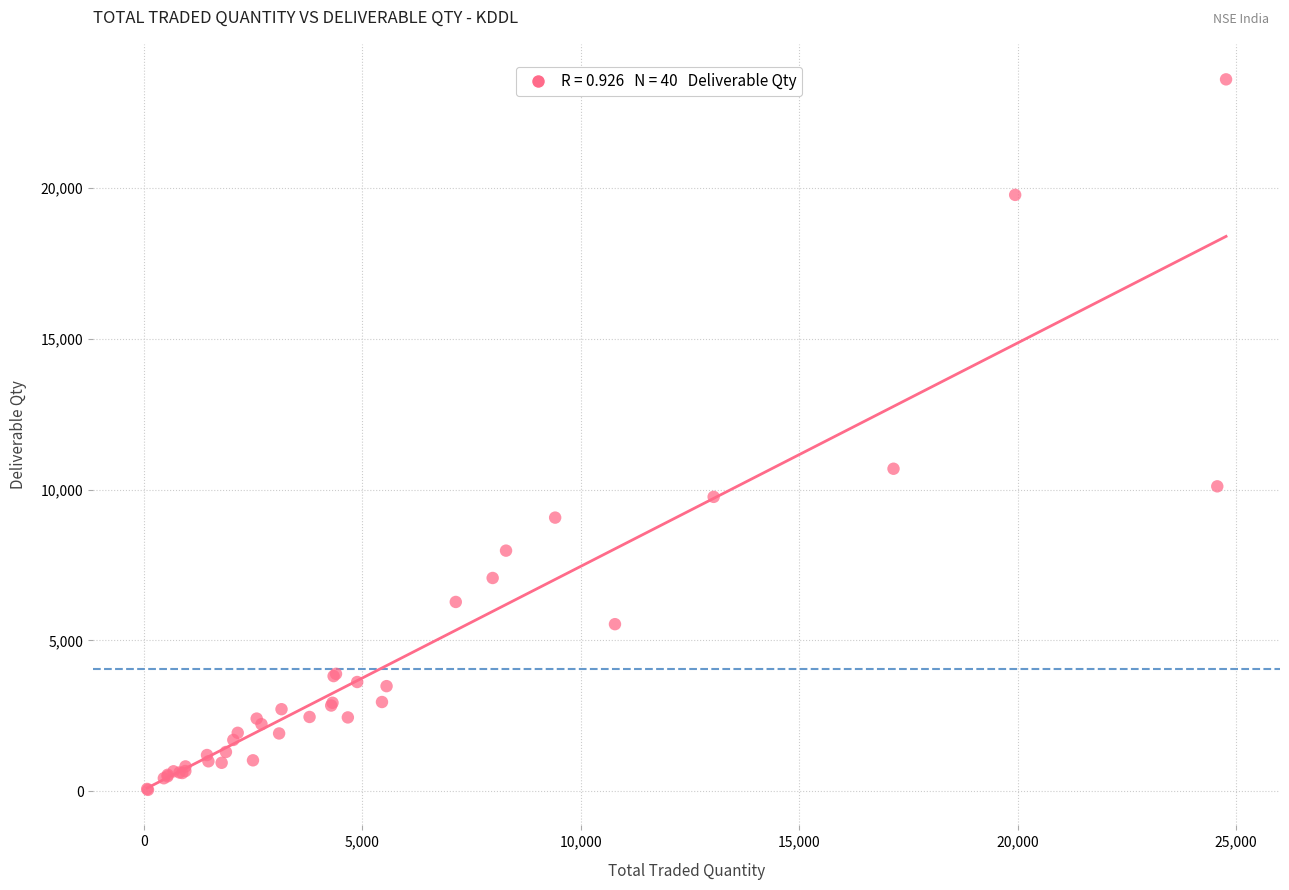

What Y value in the scatter plot is closest to 11818?

10688